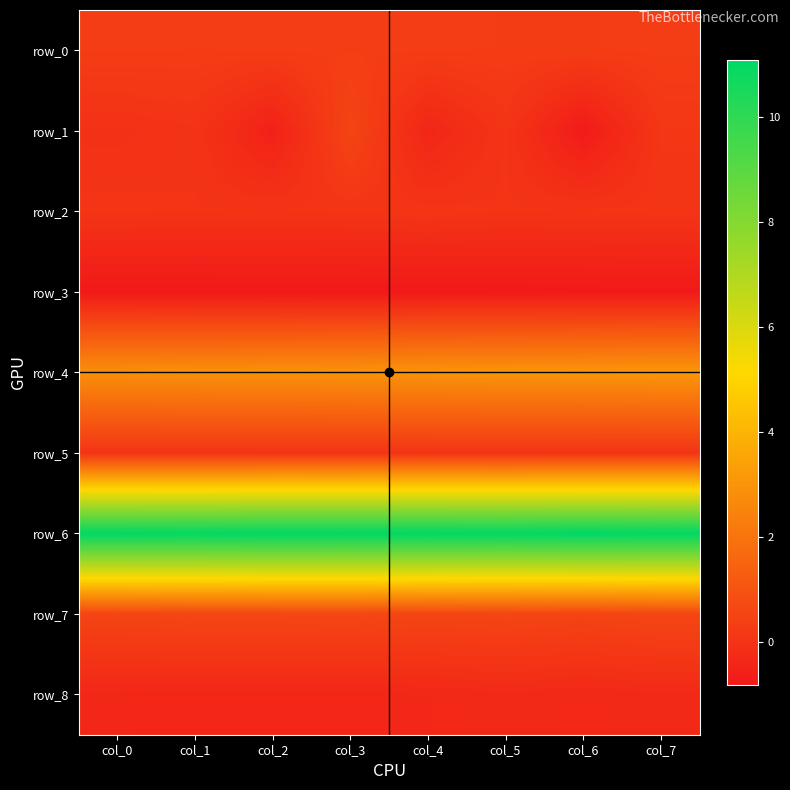

Rank the categories by row_7 value from lowest to highest.

col_6, col_0, col_4, col_5, col_1, col_2, col_7, col_3